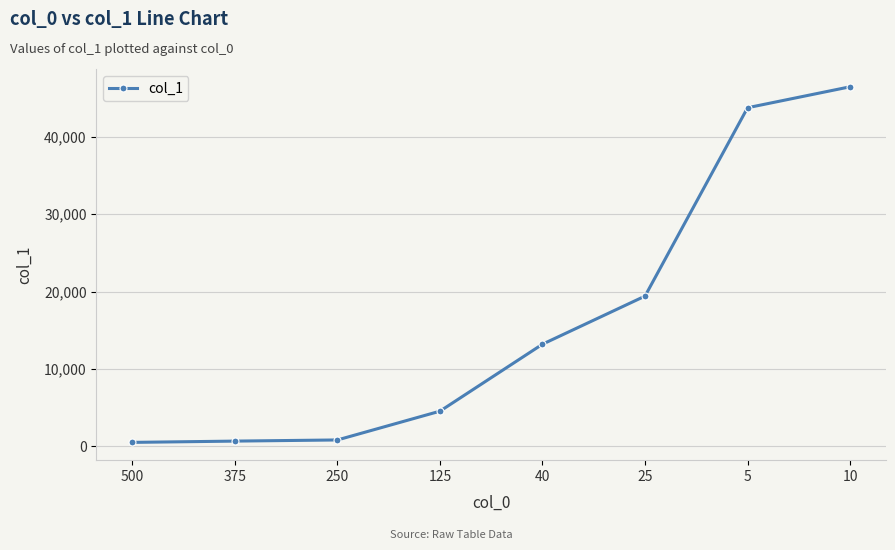

What is the label of the 1st point from the left?

500